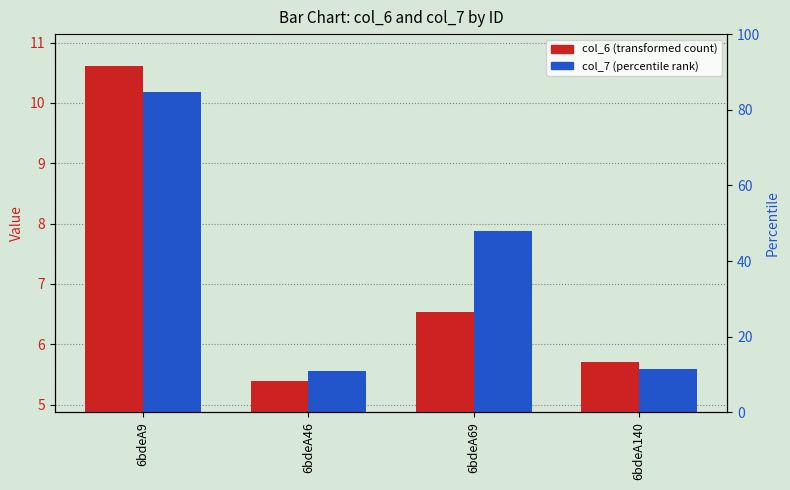

Where does the col_6 series first go above 6?

6bdeA9